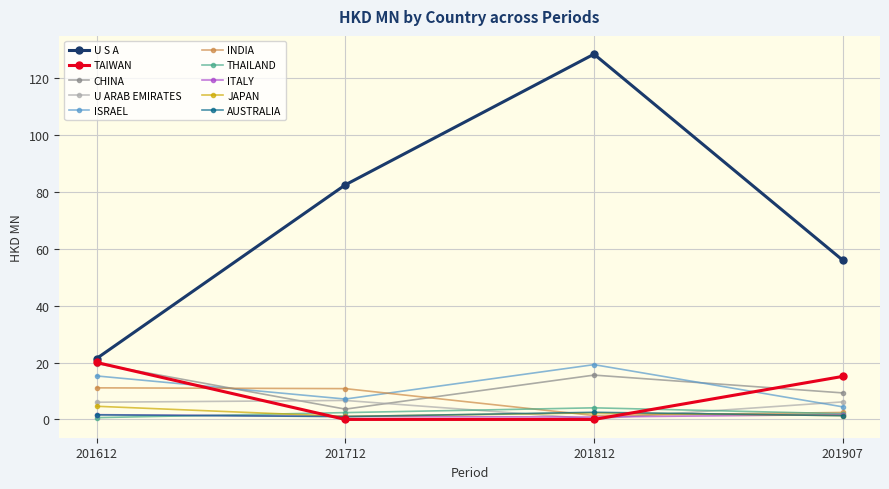

How many lines are shown in the chart?

10